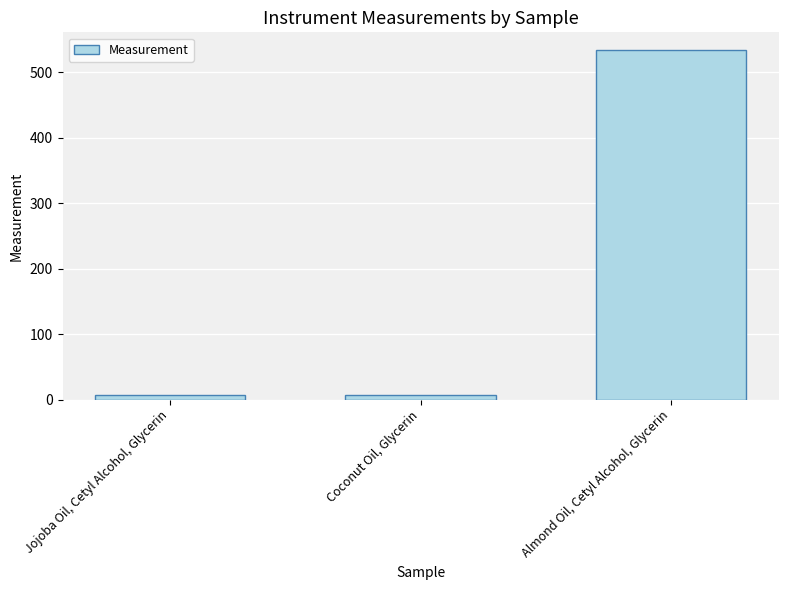

What is the label of the 3rd bar from the left?

Almond Oil, Cetyl Alcohol, Glycerin